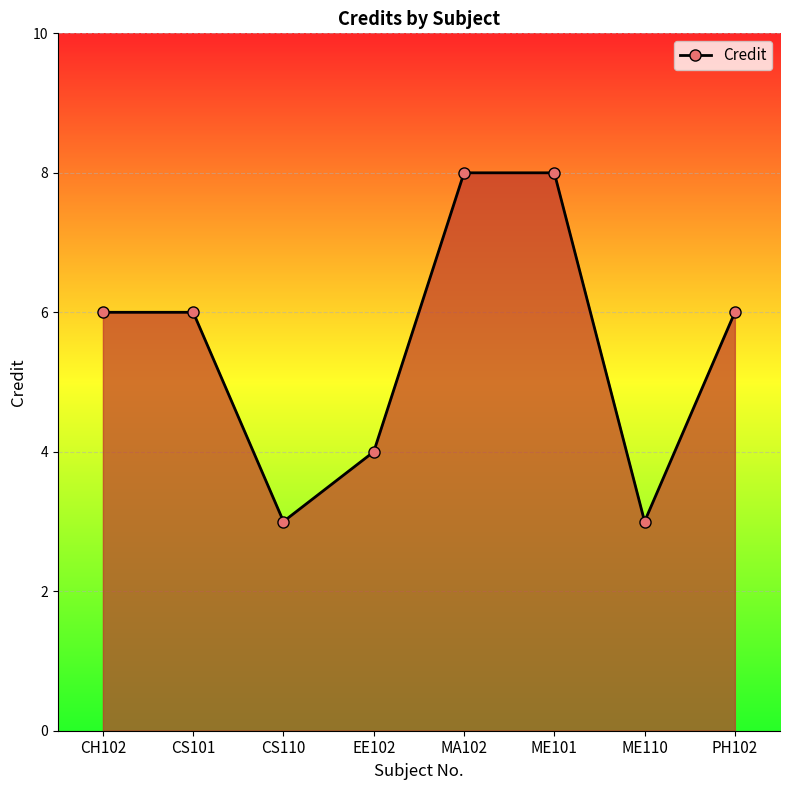

What is the change in value from CS101 to EE102?

-2